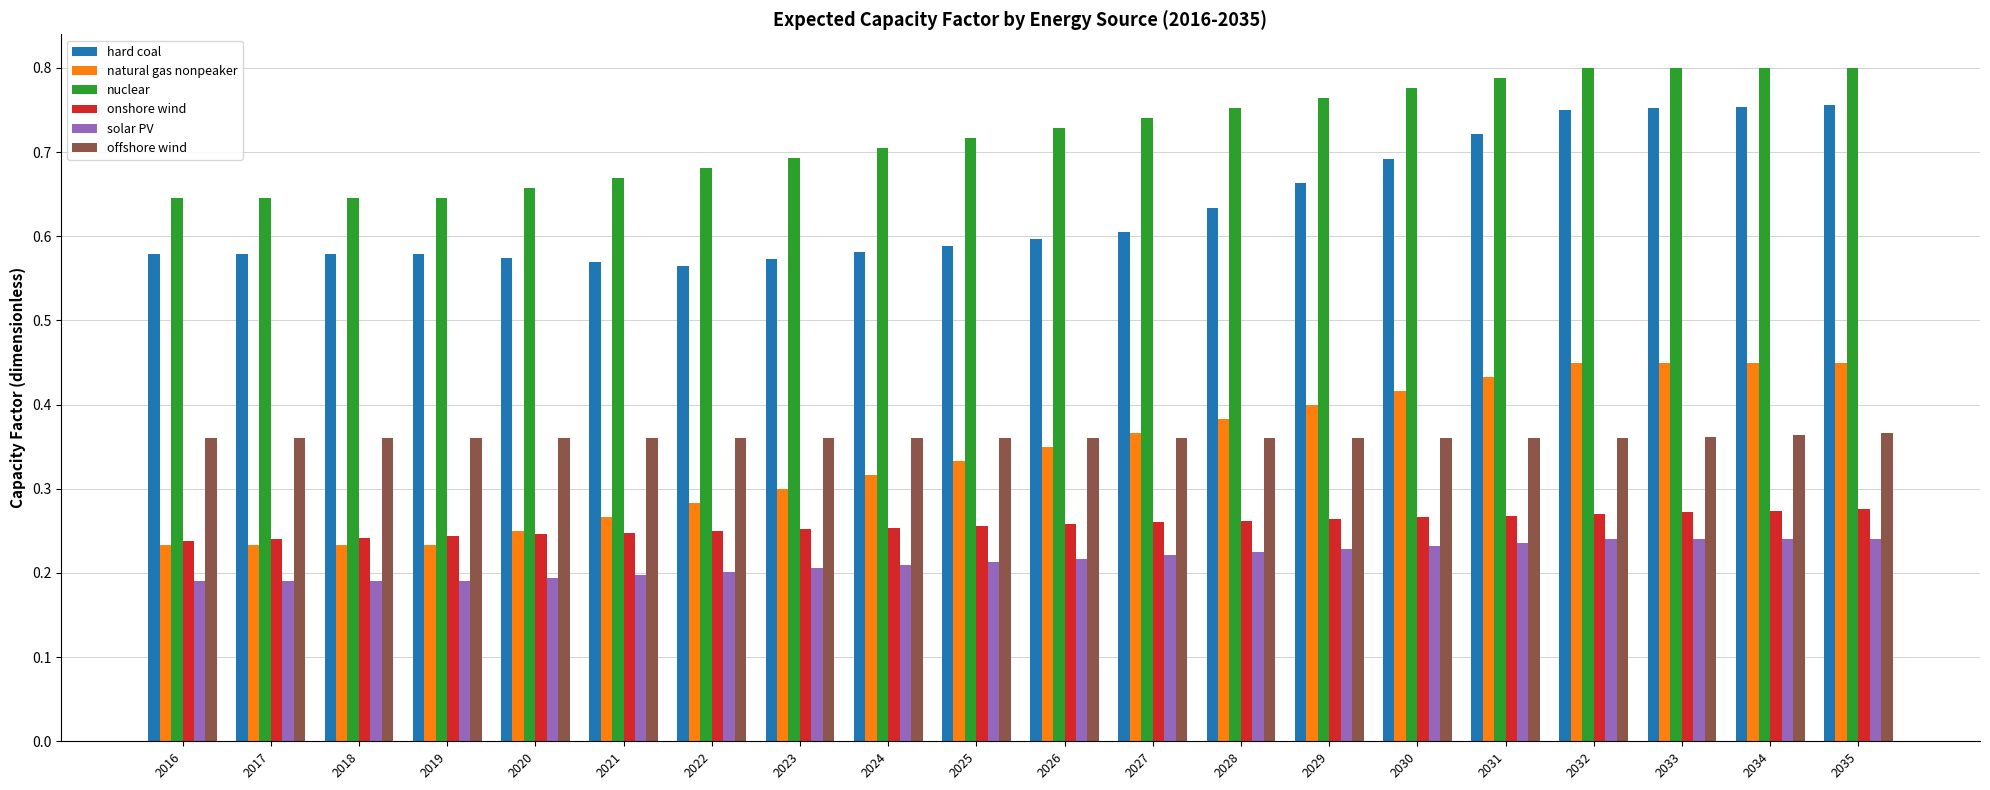

What is the sum of all hard coal values?

12.7